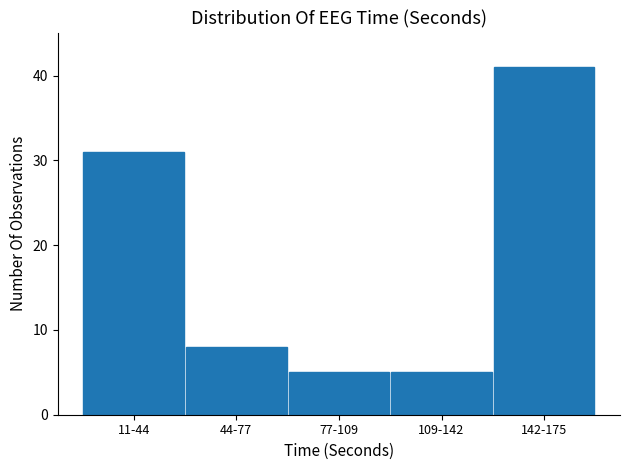

Reading right to left, list all the values displayed in this chart.

41	5	5	8	31